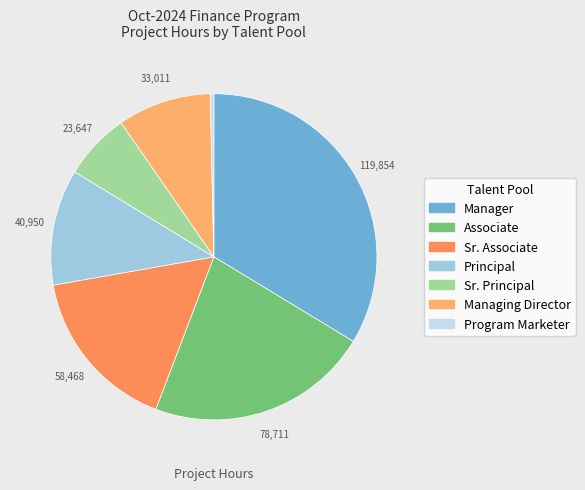

Which slice is the smallest?

Program Marketer